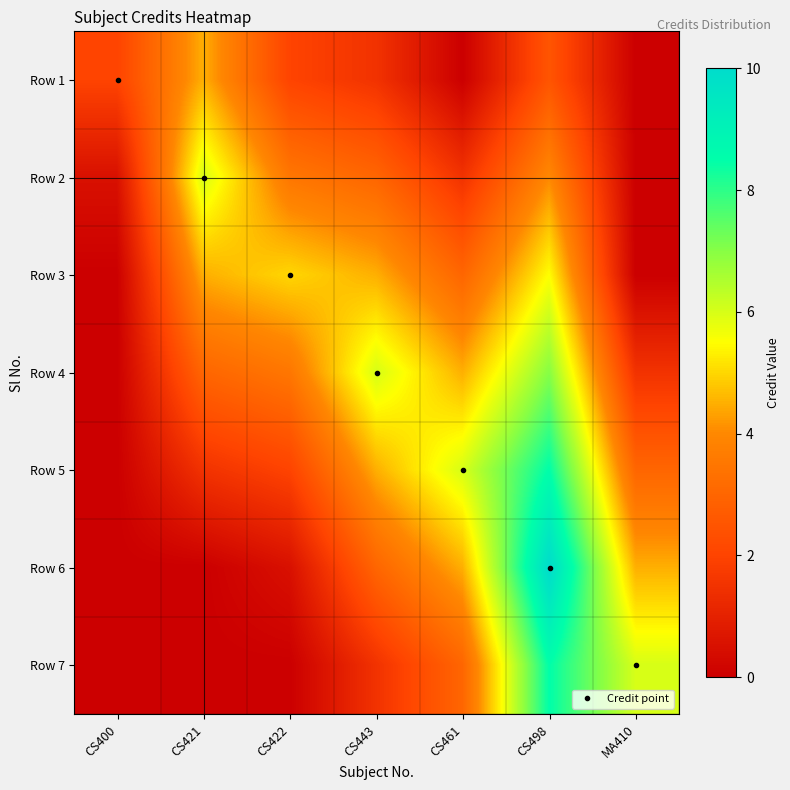

What is the spread (max minus min) of values at CS400?

2.0